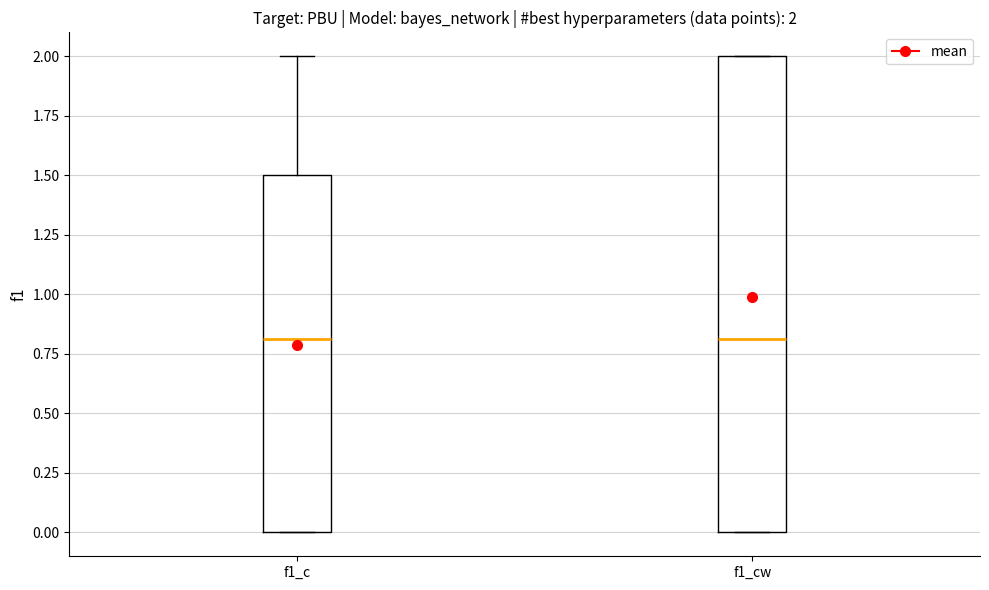

Comparing the boxes themselves (not the whiskers), which one is the tallest?

f1_cw